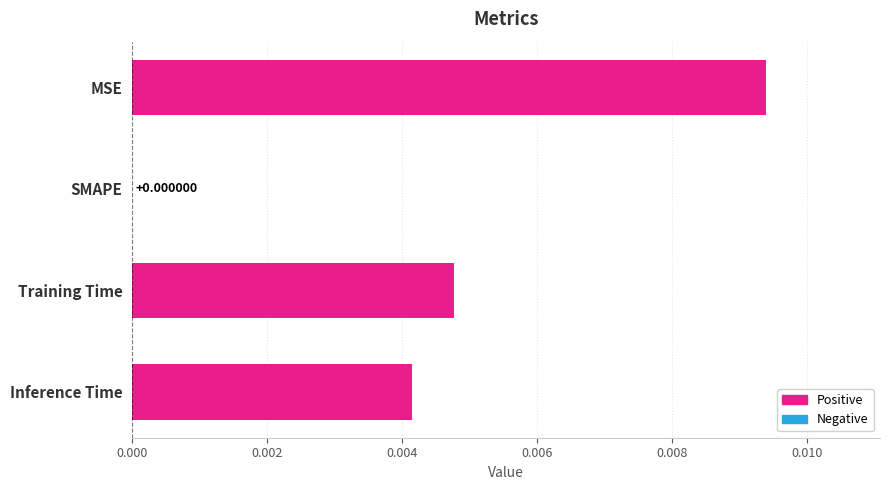

Where is the data nearest to the value 0?

SMAPE